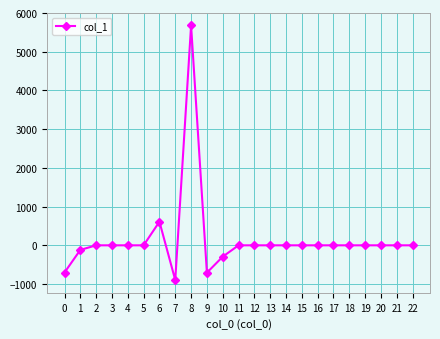

True or false: the data has more than 0 interior local peaks.

True